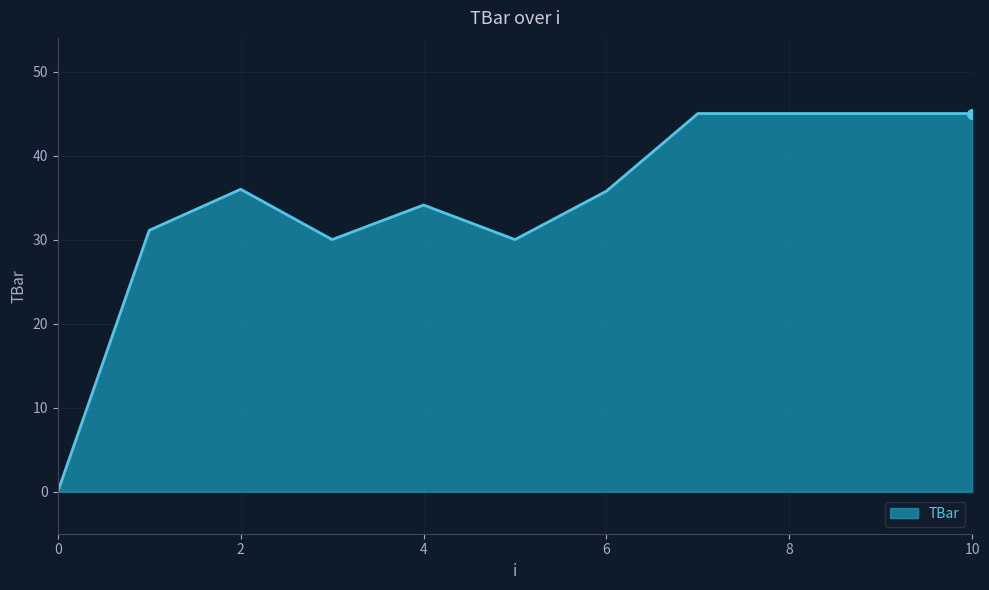

What is the greatest value displayed?

45.0